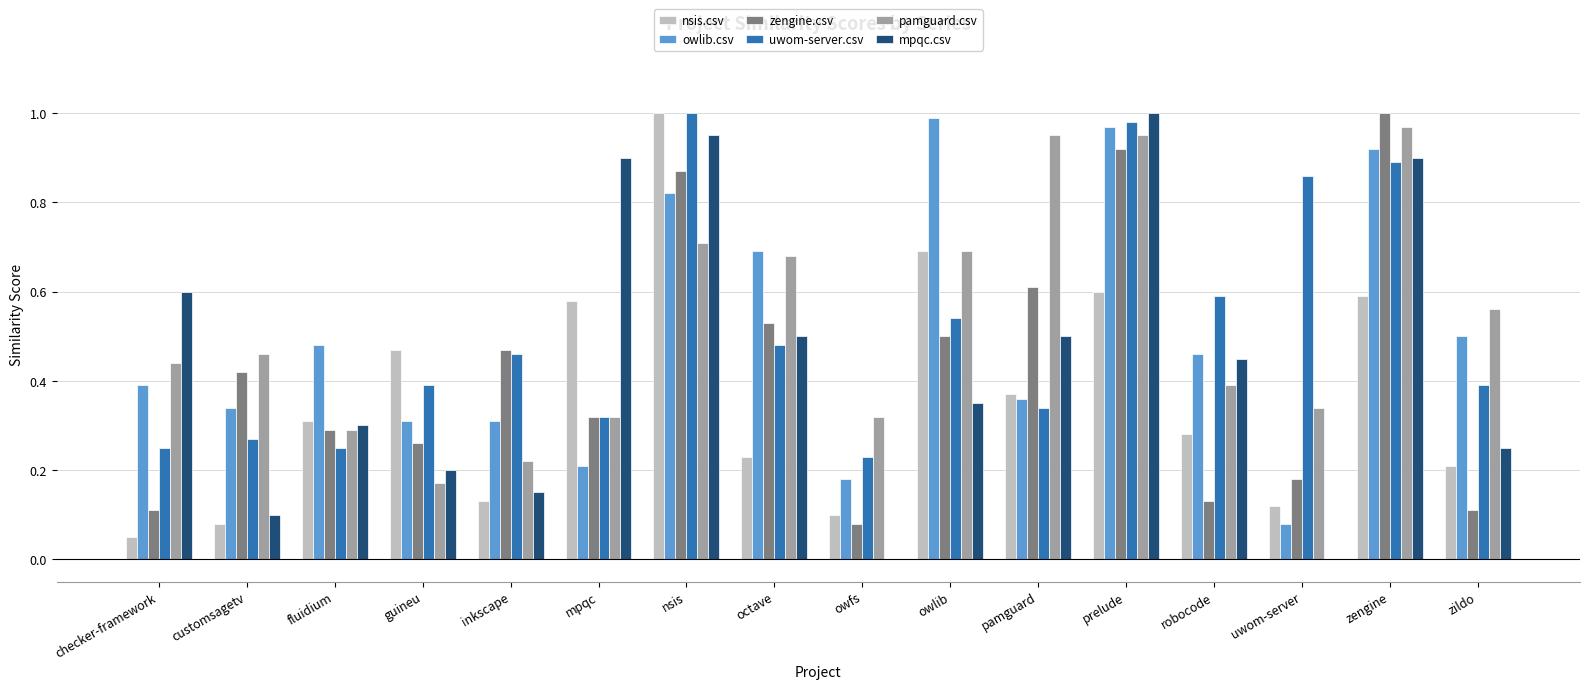

True or false: owlib.csv has a value of 0.9 at octave.

False